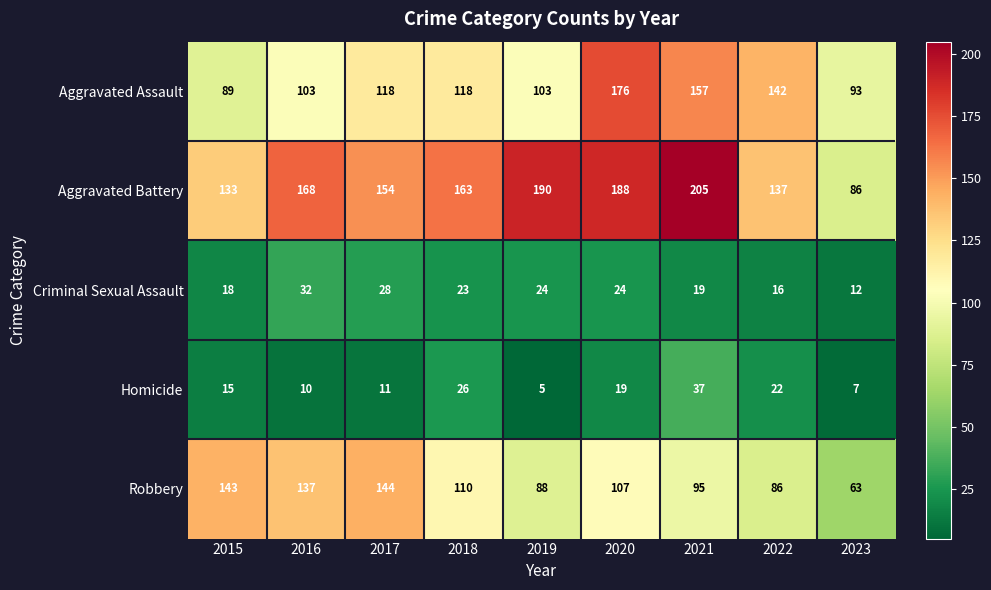

Where does the Robbery series first go above 107?

2015